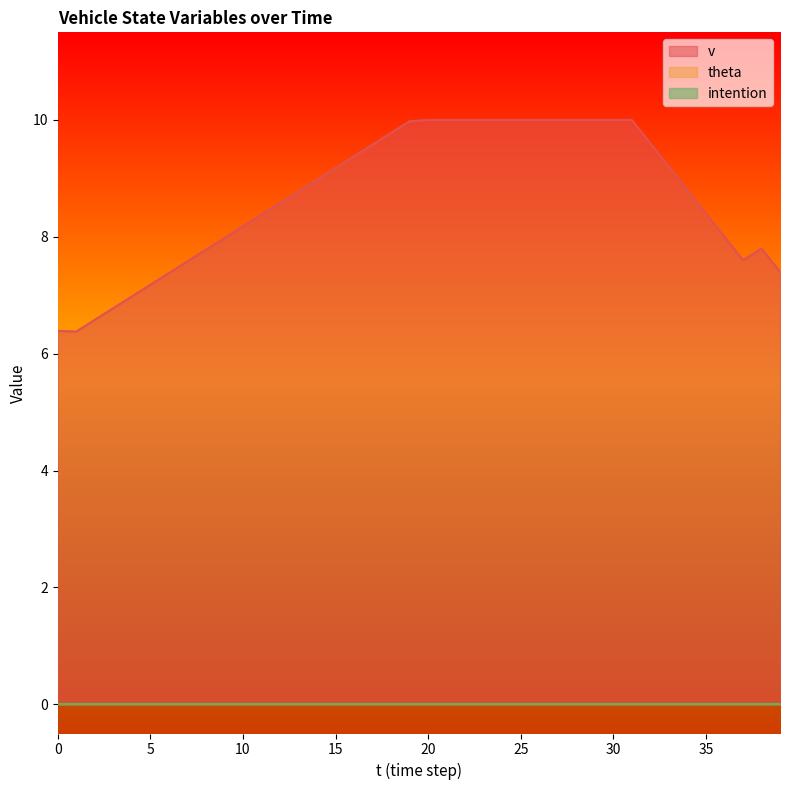

What are all the series names shown in the legend?

v, theta, intention